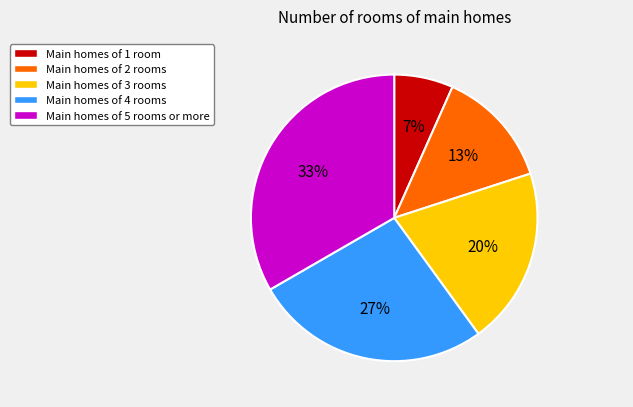

To the nearest percent, what is the combined percentage of Main homes of 1 room and Main homes of 3 rooms?

27%